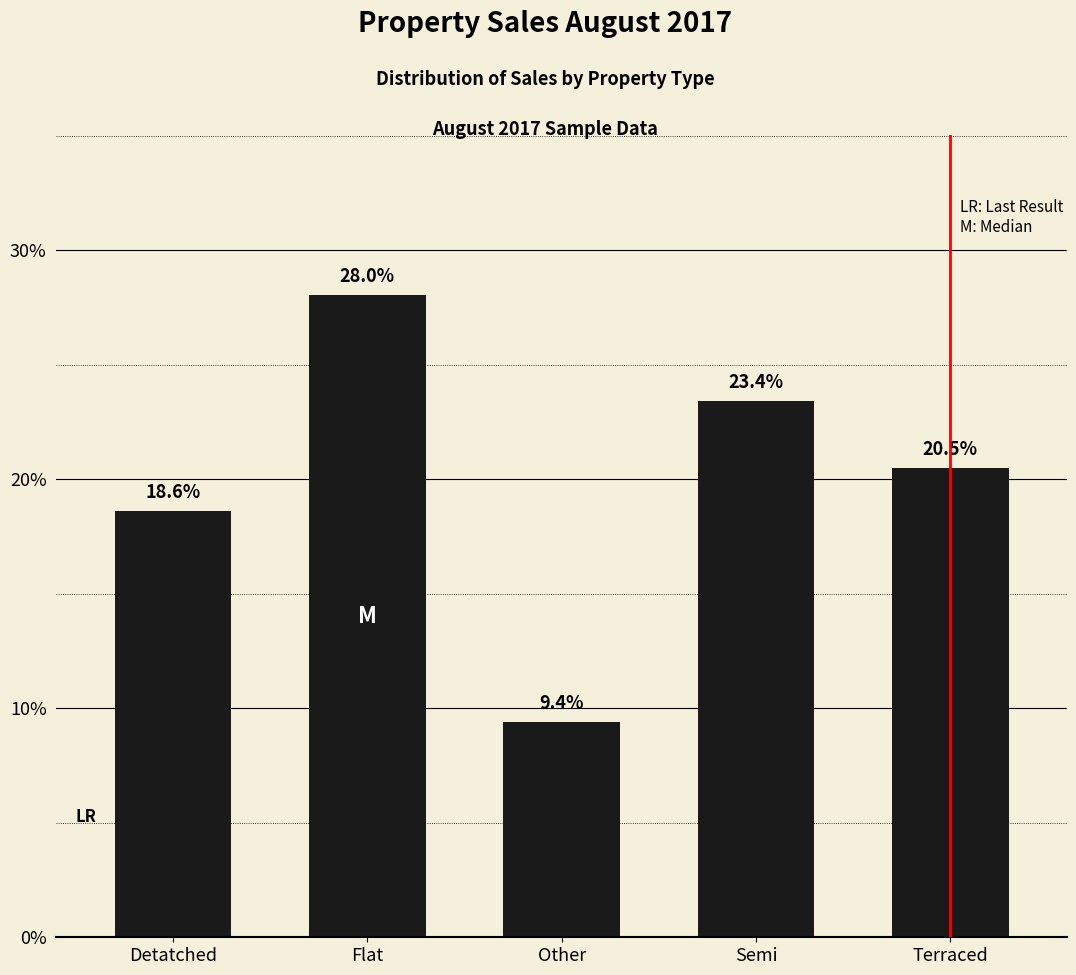

What is the greatest value displayed?

28.0